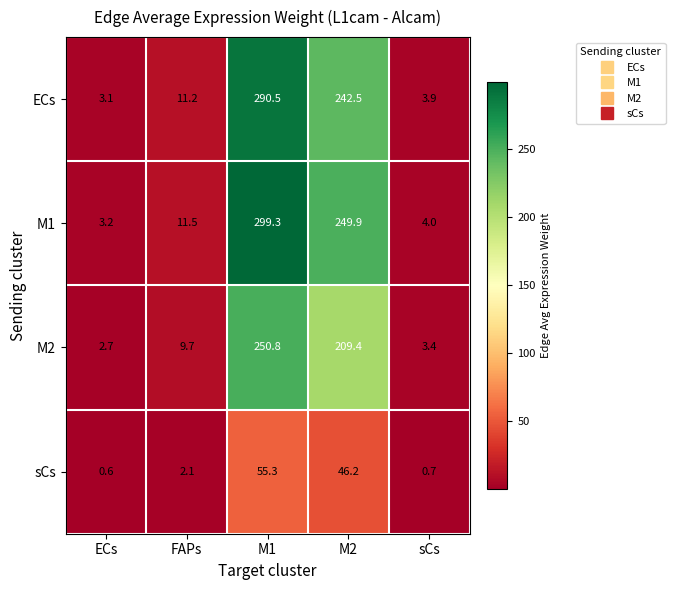

Rank the series by their maximum value, from highest to lowest.

M1, ECs, M2, sCs